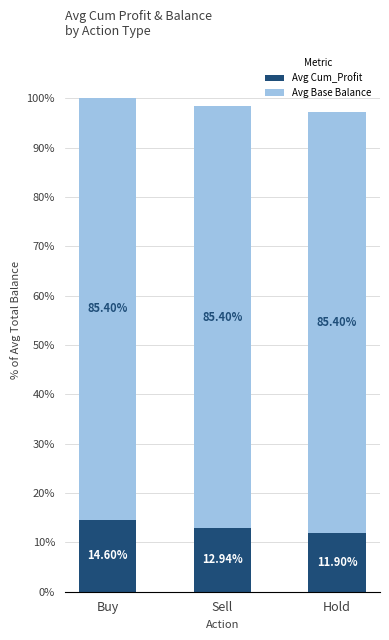

Where is Avg Cum_Profit nearest to the value 13?

Sell